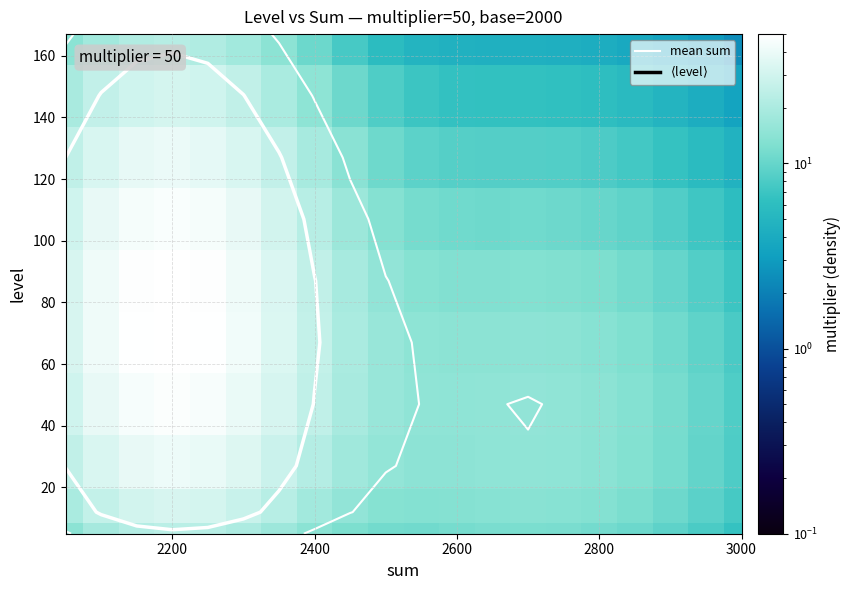

Count the number of categories in the chart.

20